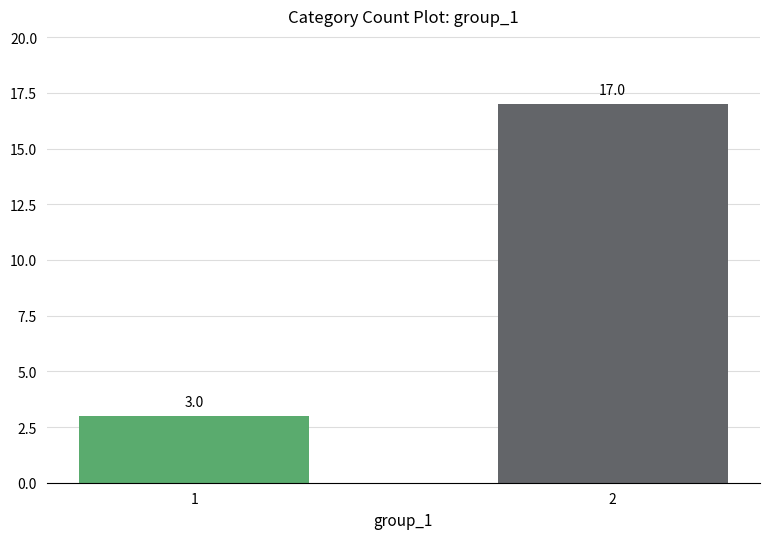

What is the sum of all values?

20